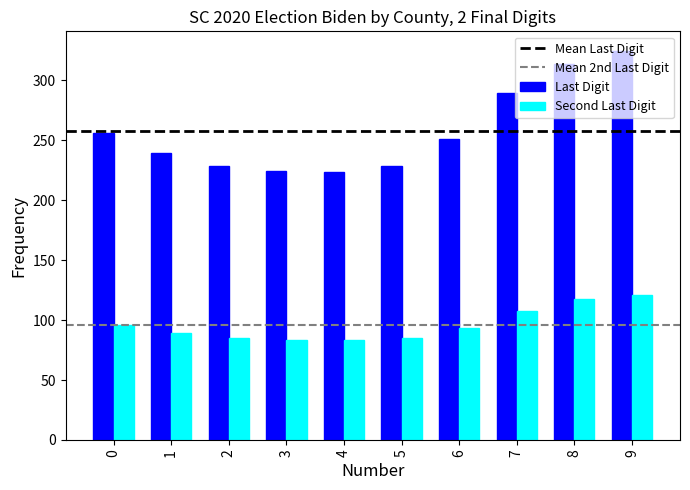

True or false: Last Digit has a value of 101.7 at 8.

False